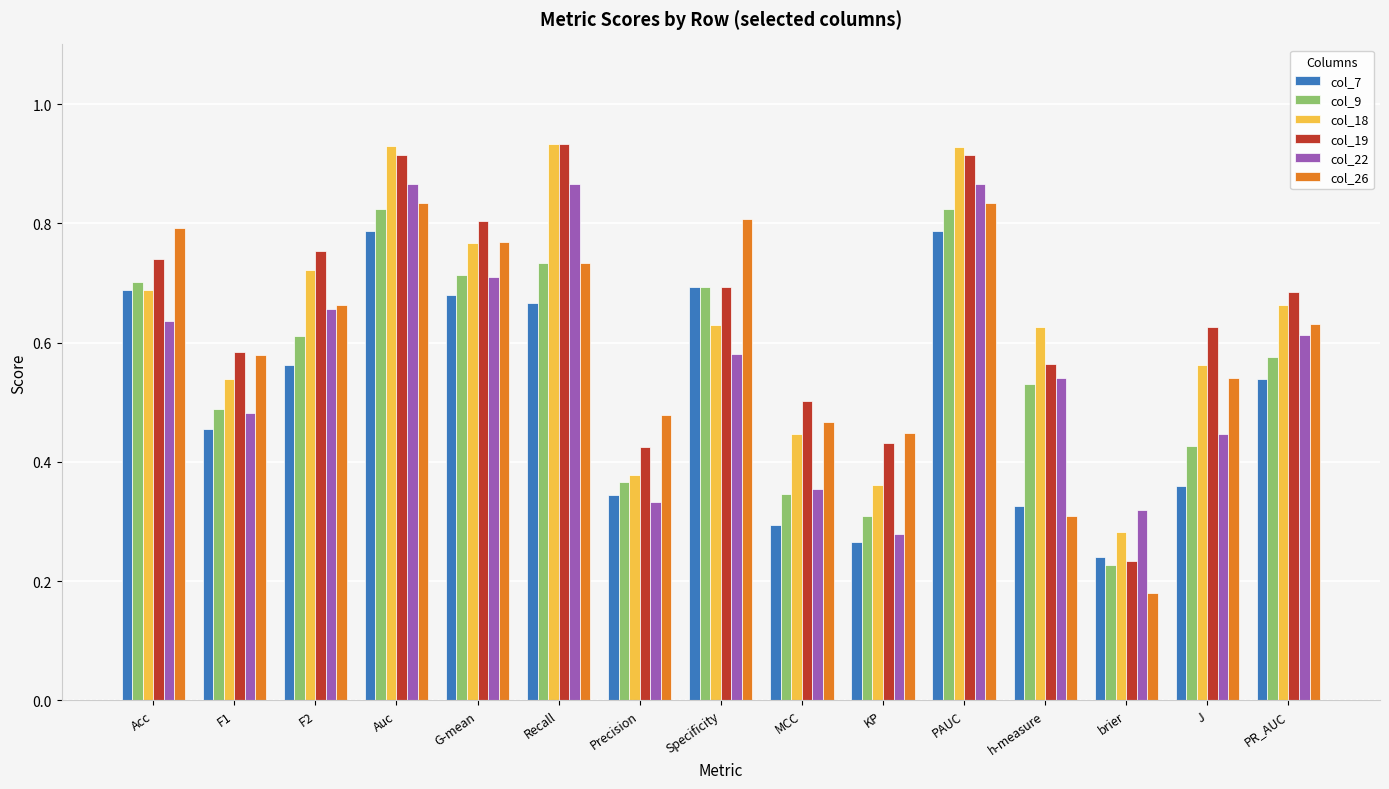

Which series has the largest total across all categories?

col_19